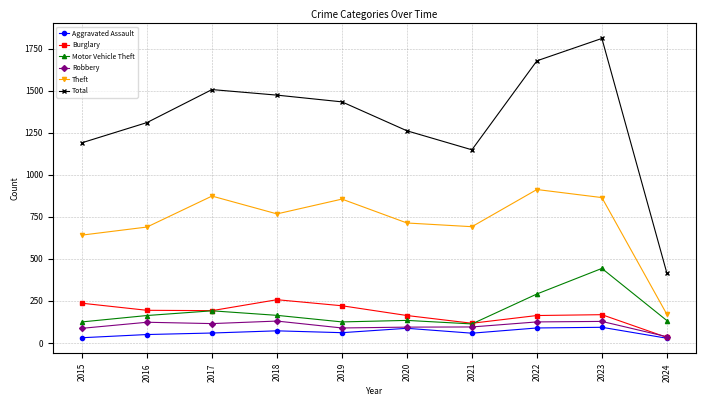

True or false: Robbery has a value of 87 at 2015.

True